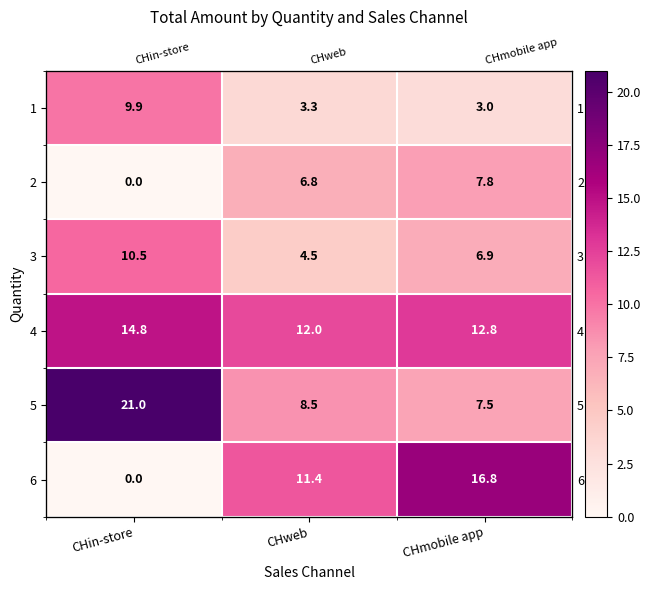

Is it true that 6 equals 0.0 at CHin-store?

True